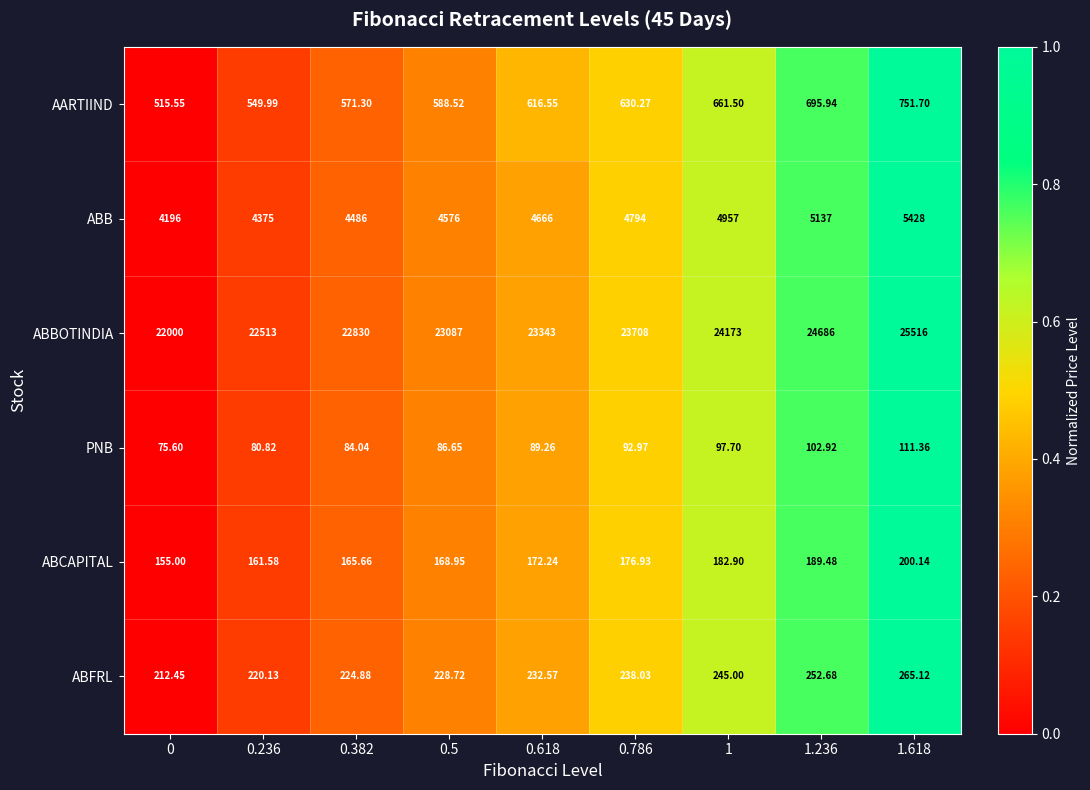

Is the value of ABB at 0.5 greater than the value of ABBOTINDIA at 0?

No